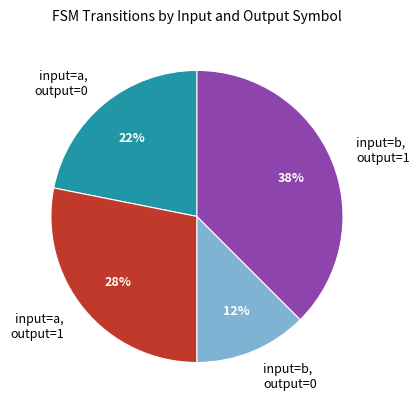

To the nearest percent, what is the average slice percentage?

25%